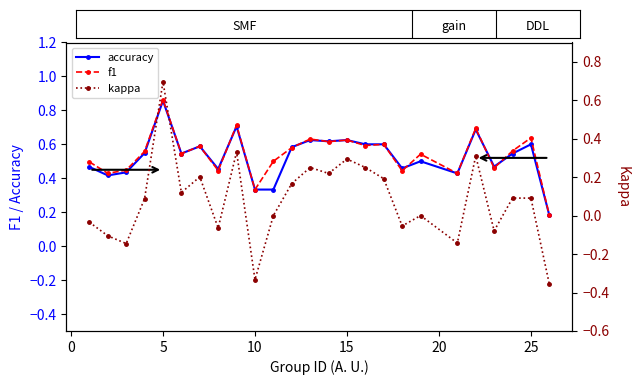

True or false: accuracy has more than 0 interior local peaks.

True